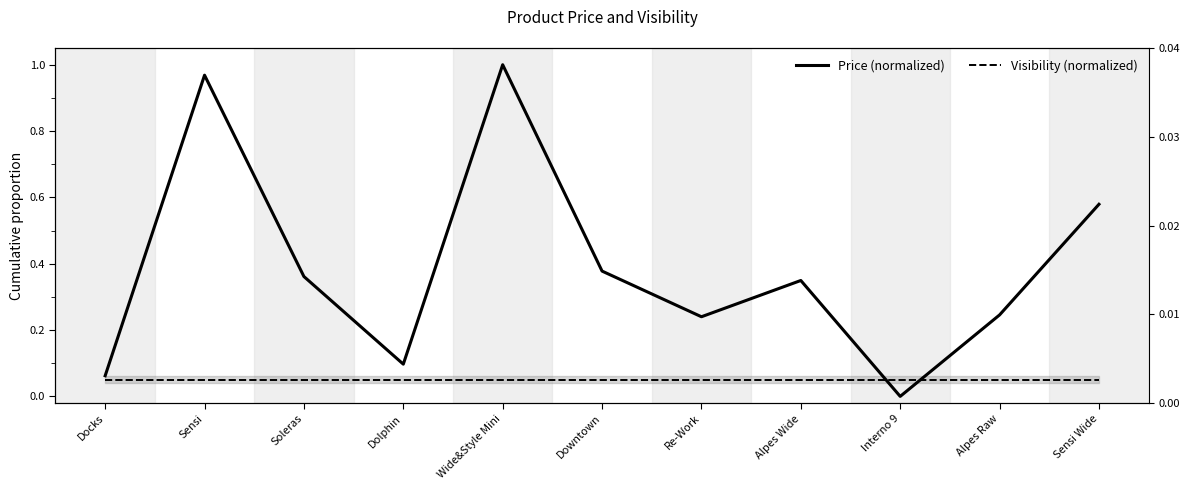

True or false: Visibility (normalized) has more than 0 points higher than both neighbors.

False